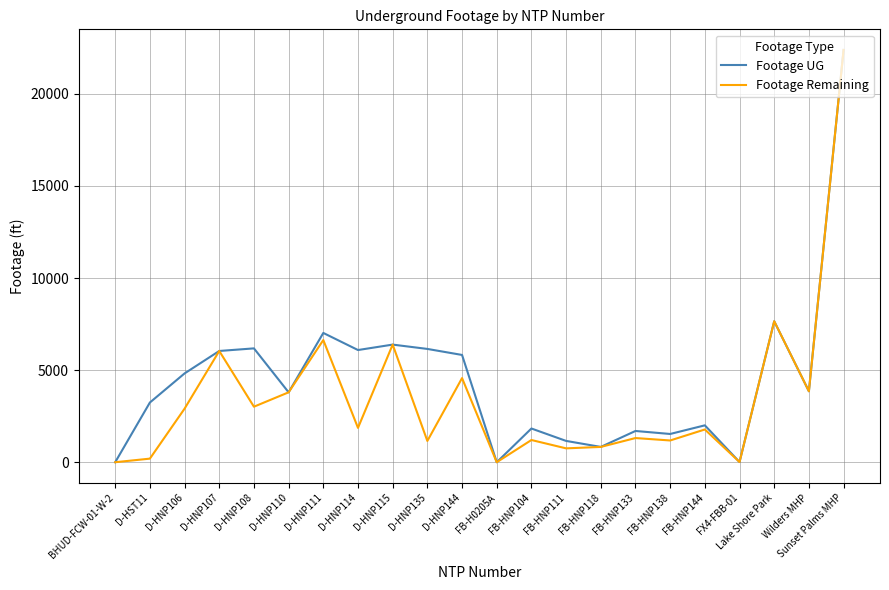

At which category is the sum across all series the highest?

Sunset Palms MHP